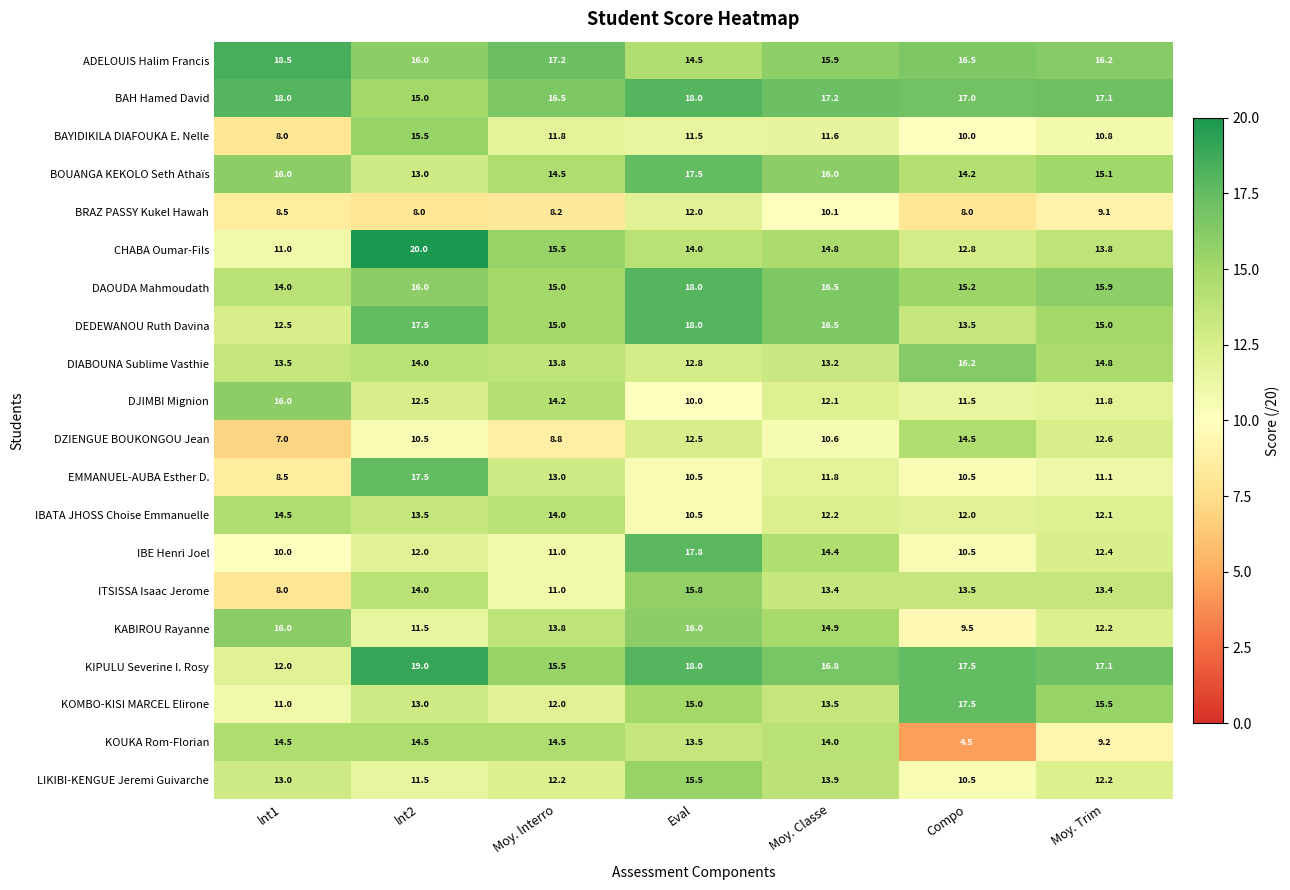

Read the DJIMBI Mignion value at lnt2.

12.5